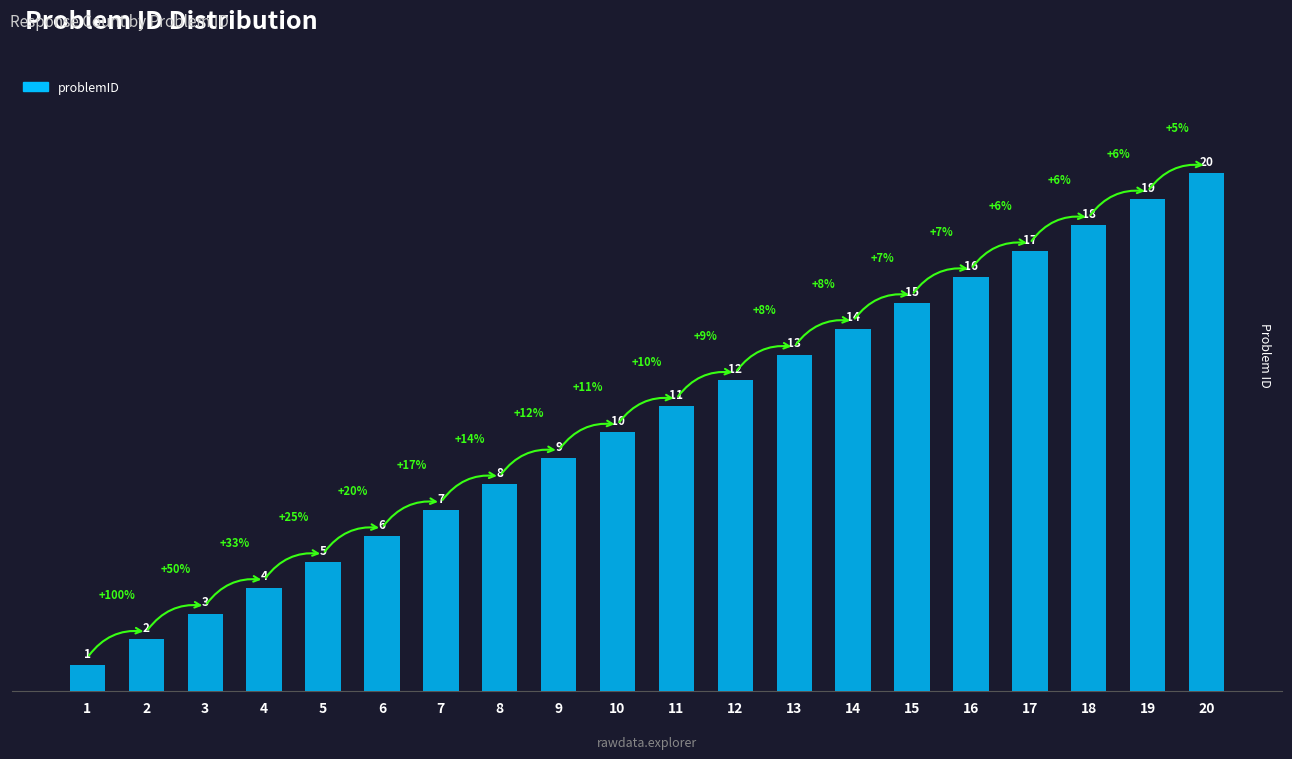

What is the difference between the maximum and minimum values?

19